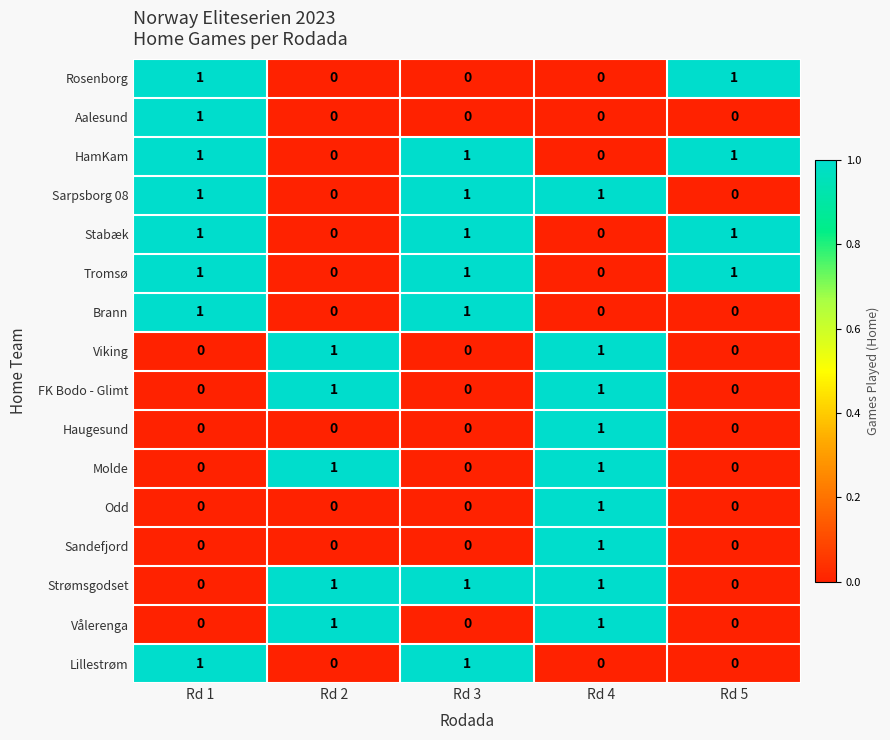

The value of Rosenborg at Rd 1 is 1. True or false?

True